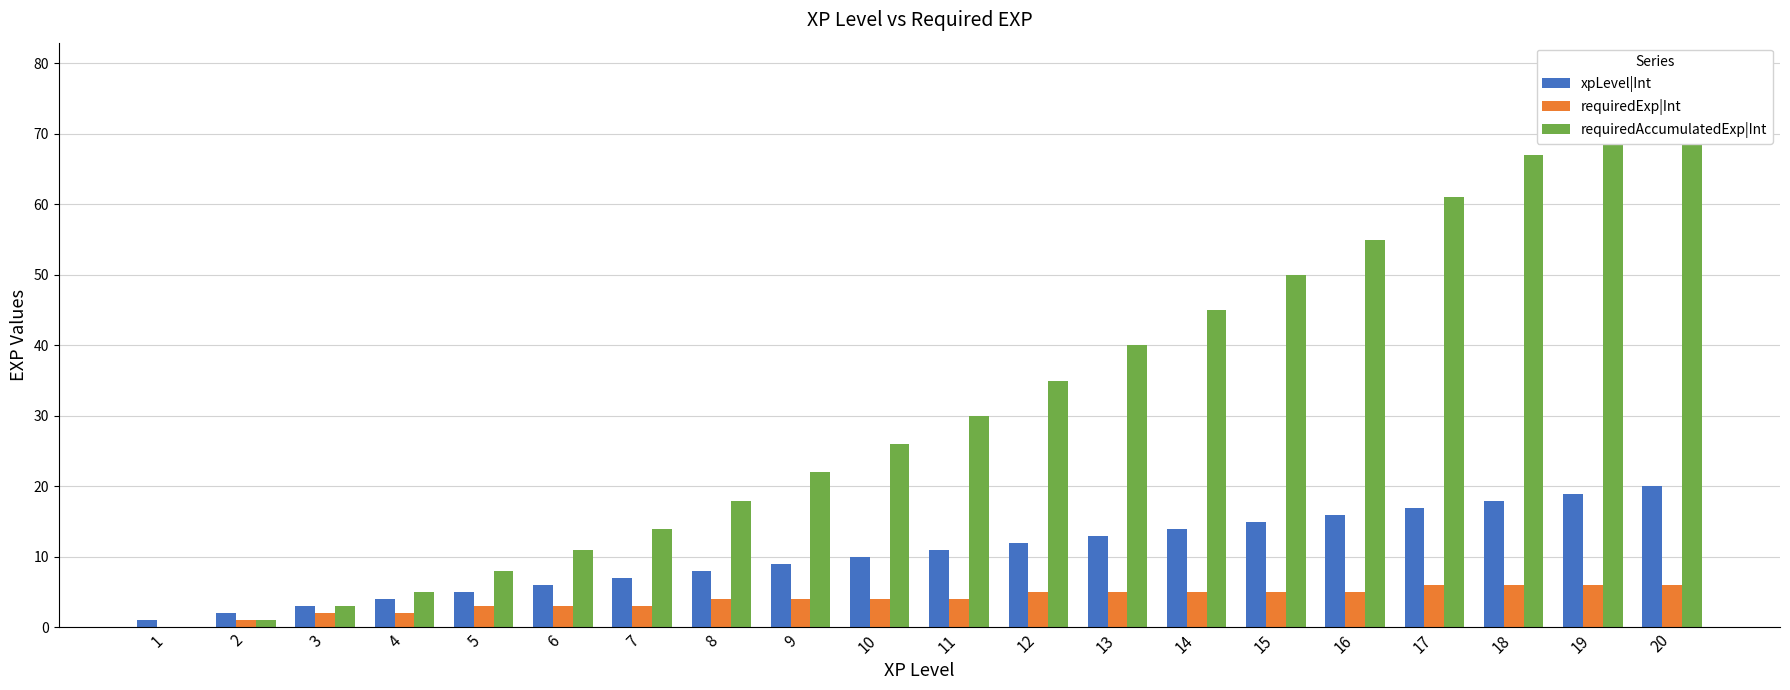

How many categories are shown in the chart?

20